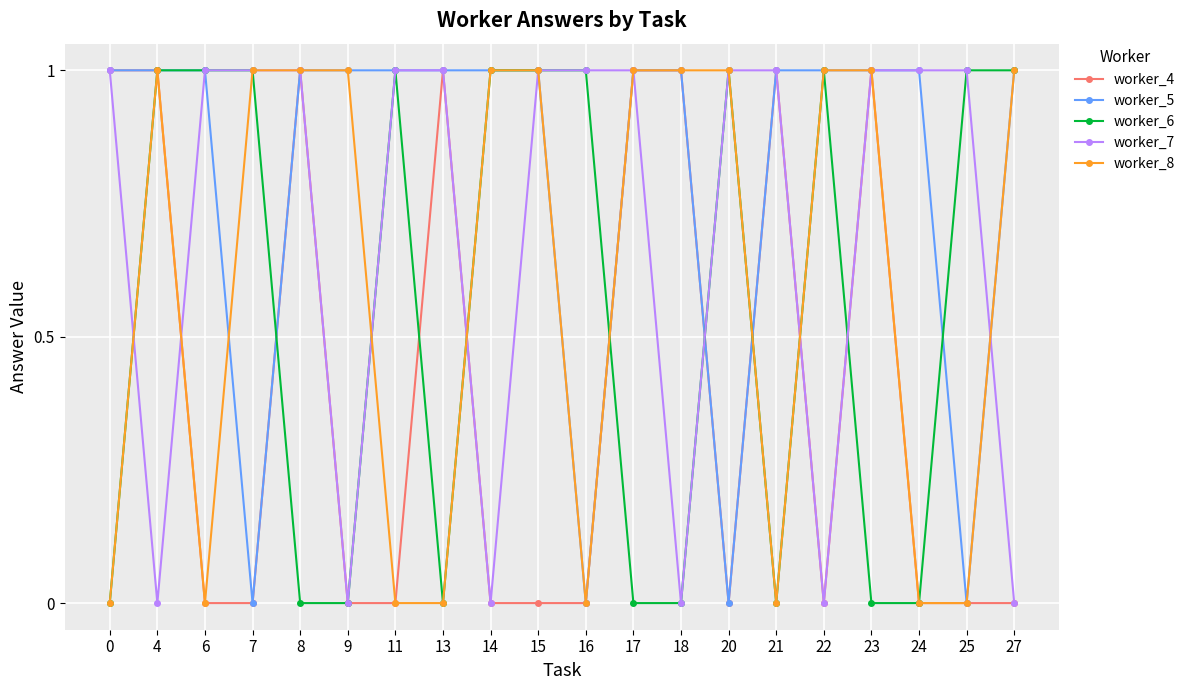

The worker_4 series shows 0 at 6. True or false?

True